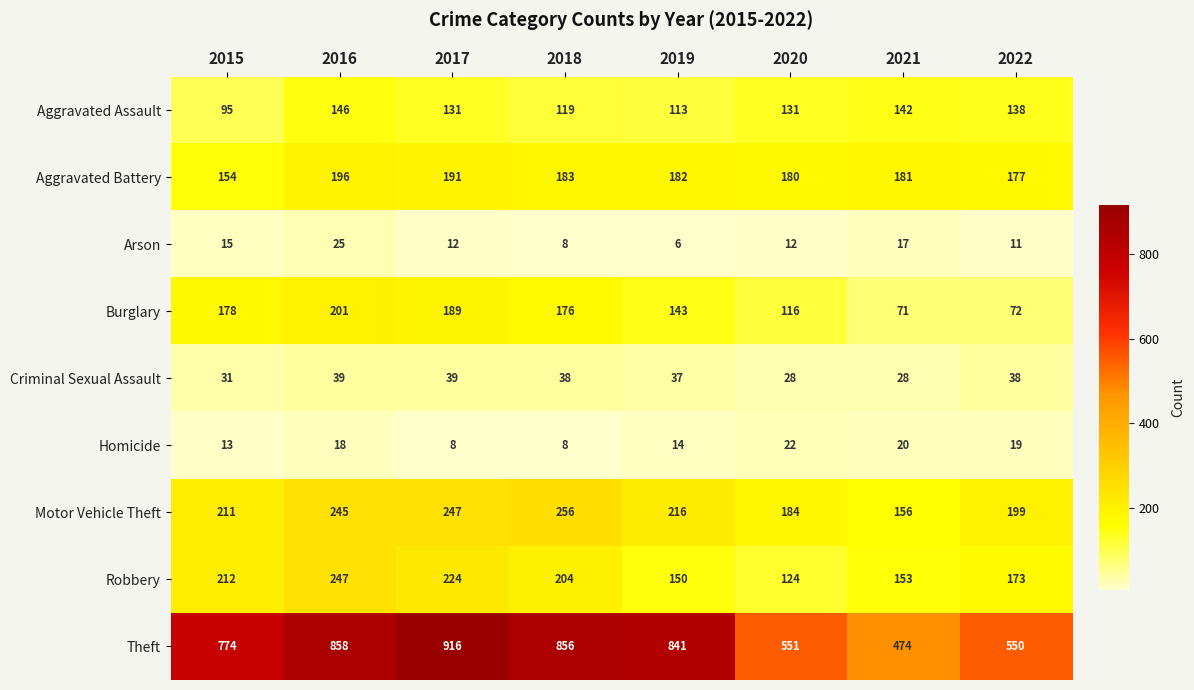

True or false: Homicide has a value of 33 at 2020.

False